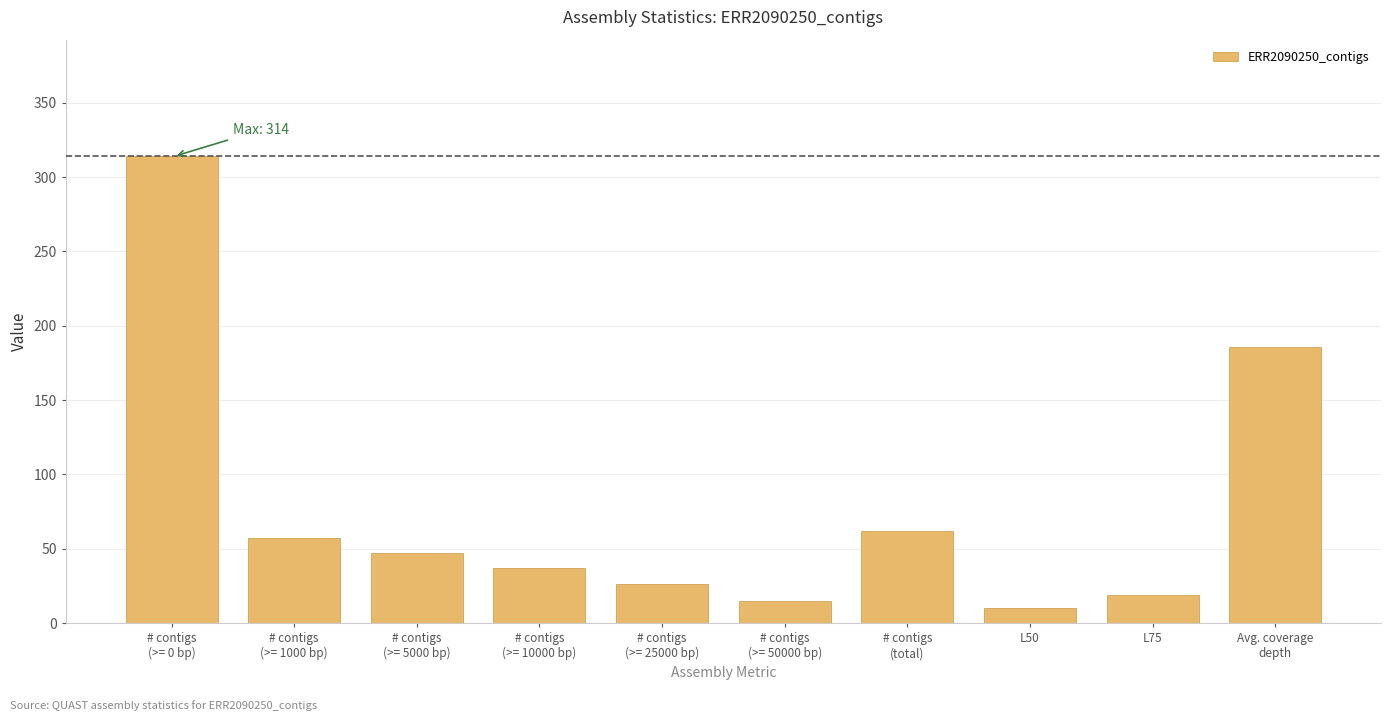

Reading left to right, list all the values displayed in this chart.

314	57	47	37	26	15	62	10	19	186